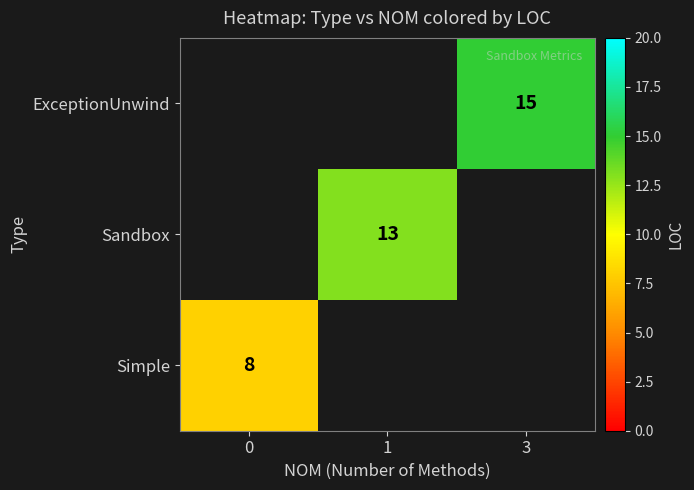

The value of Sandbox at 1 is 13. True or false?

True